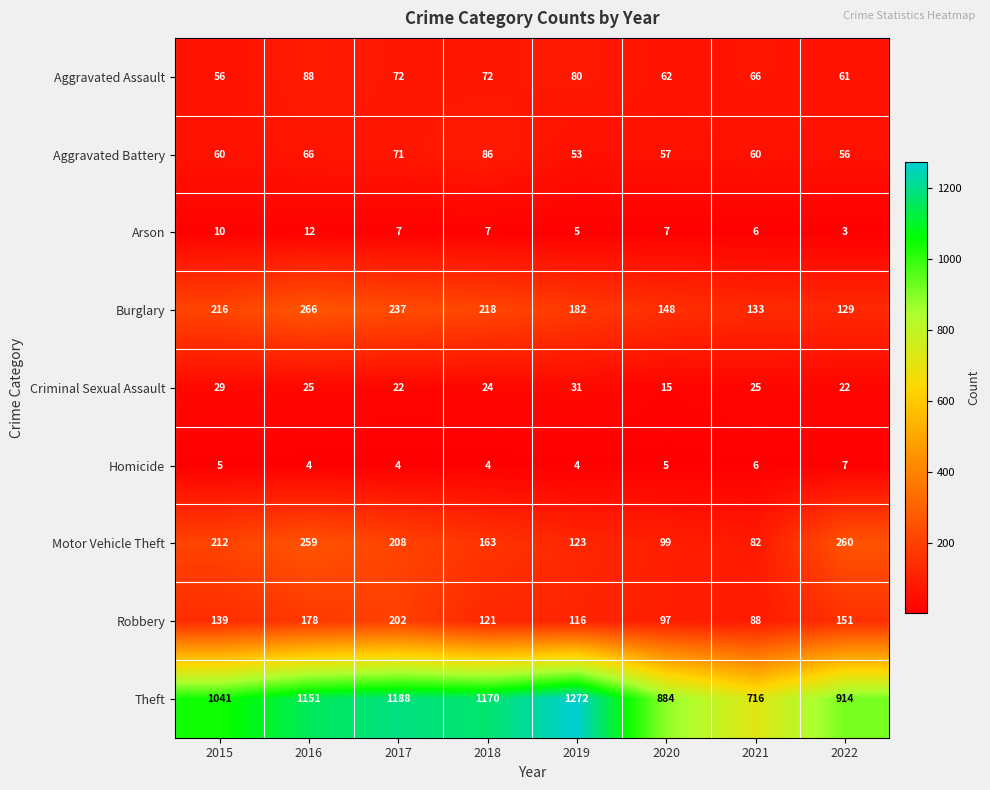

What is the difference between the second highest and second lowest values in the Arson series?

5